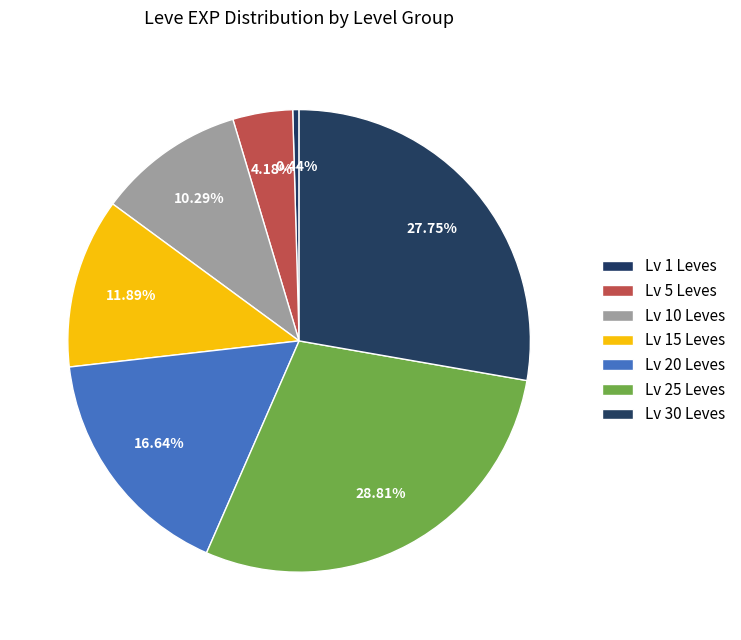

Count the number of slices in the pie.

7